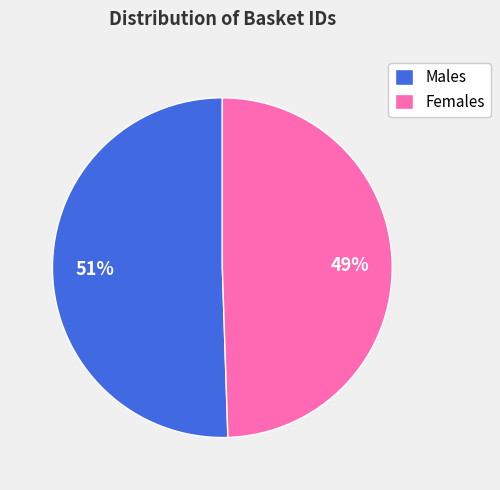

To the nearest percent, what portion does Females represent?

49%